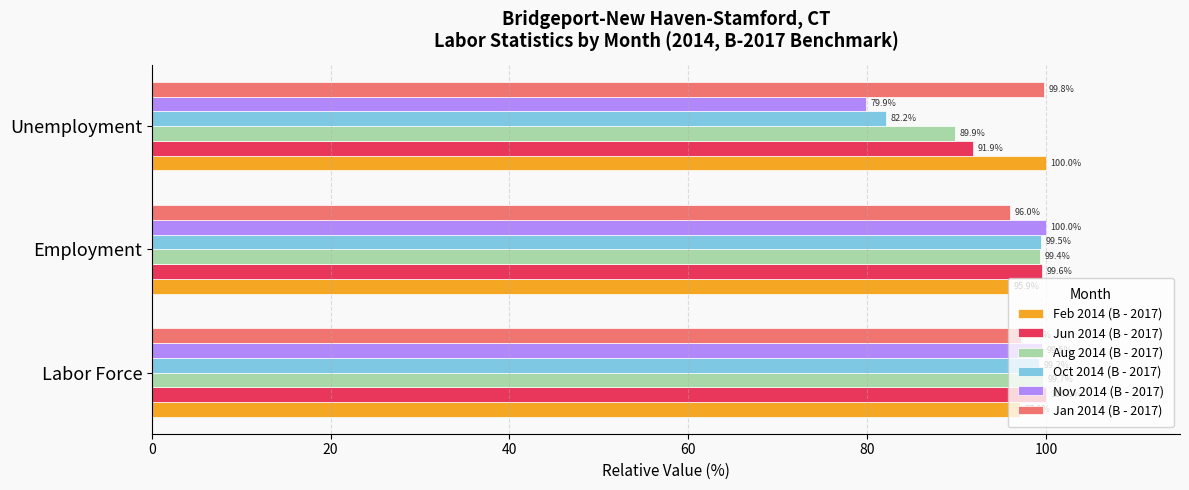

At which label is Nov 2014 (B - 2017) closest to 89?

Unemployment